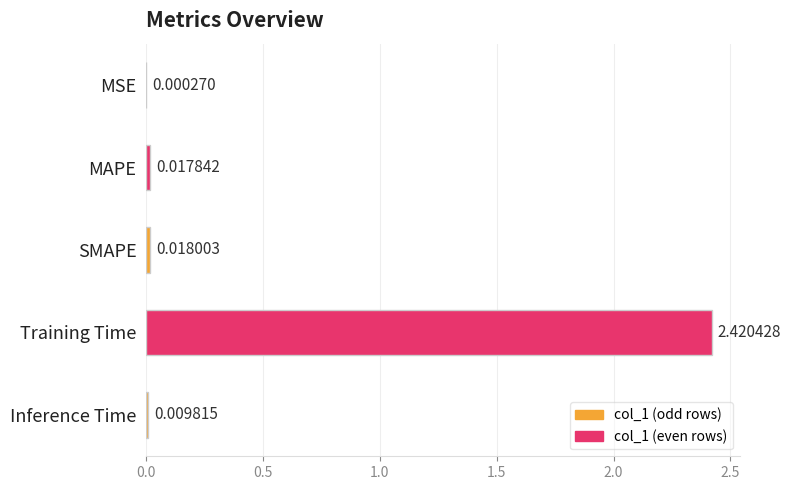

Which label corresponds to the largest value in the chart?

Training Time